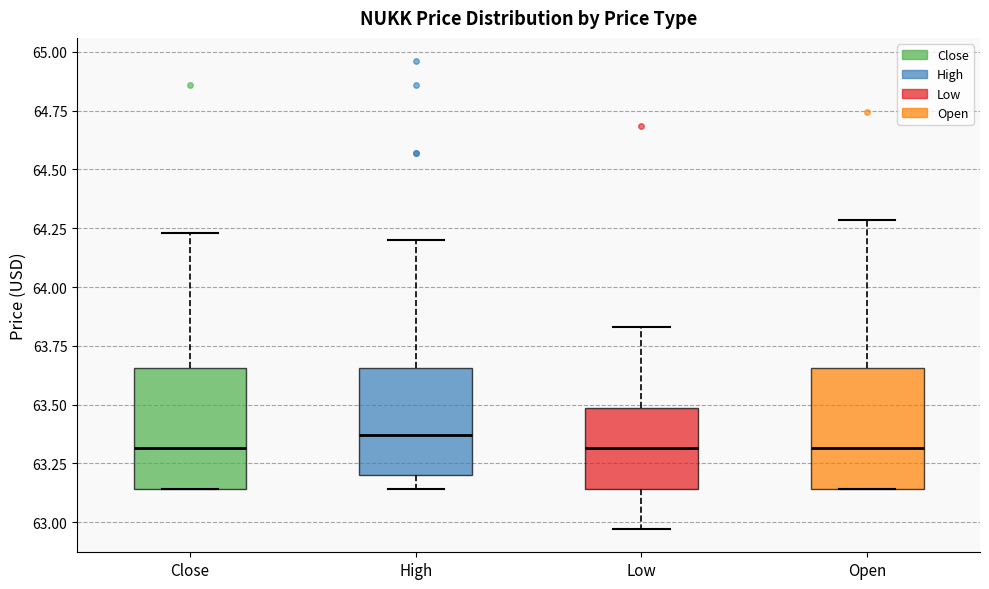

Which box's median line is the highest?

High